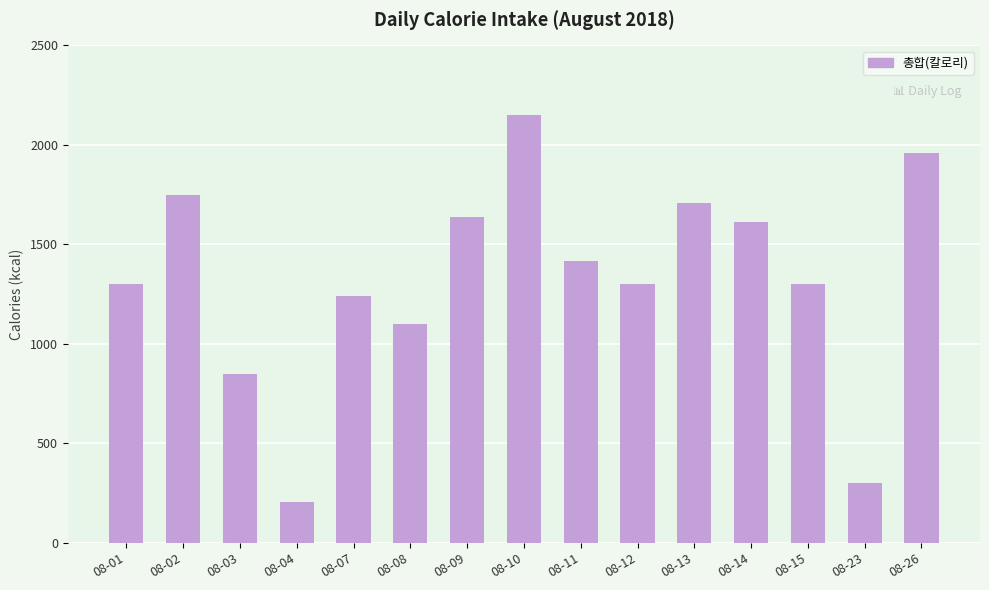

What is the minimum value shown in the chart?

205